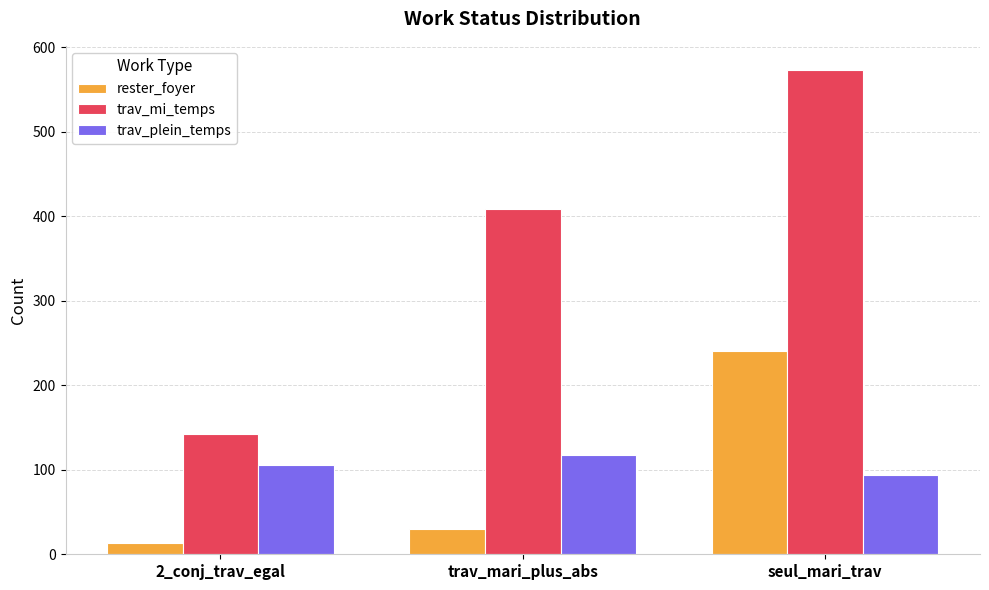

List the series in order of their peak value, highest first.

trav_mi_temps, rester_foyer, trav_plein_temps